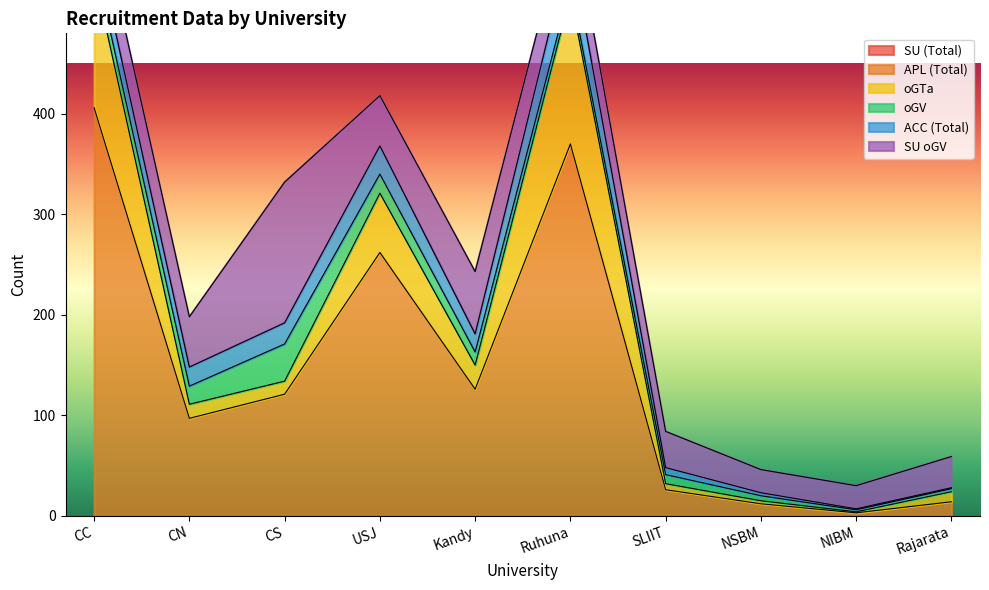

True or false: SU oGV and ACC (Total) intersect in this chart.

False